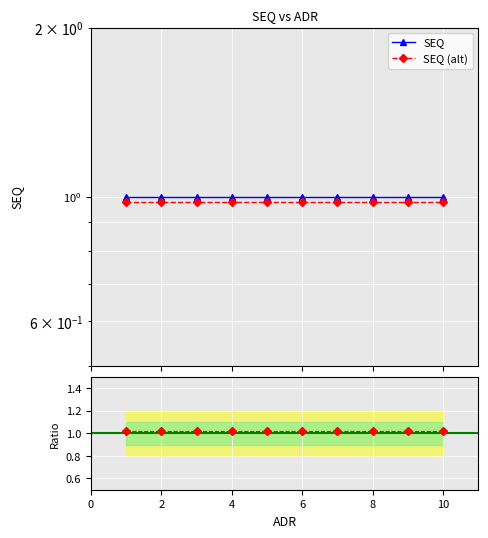

True or false: SEQ (alt) and SEQ cross at least once.

False